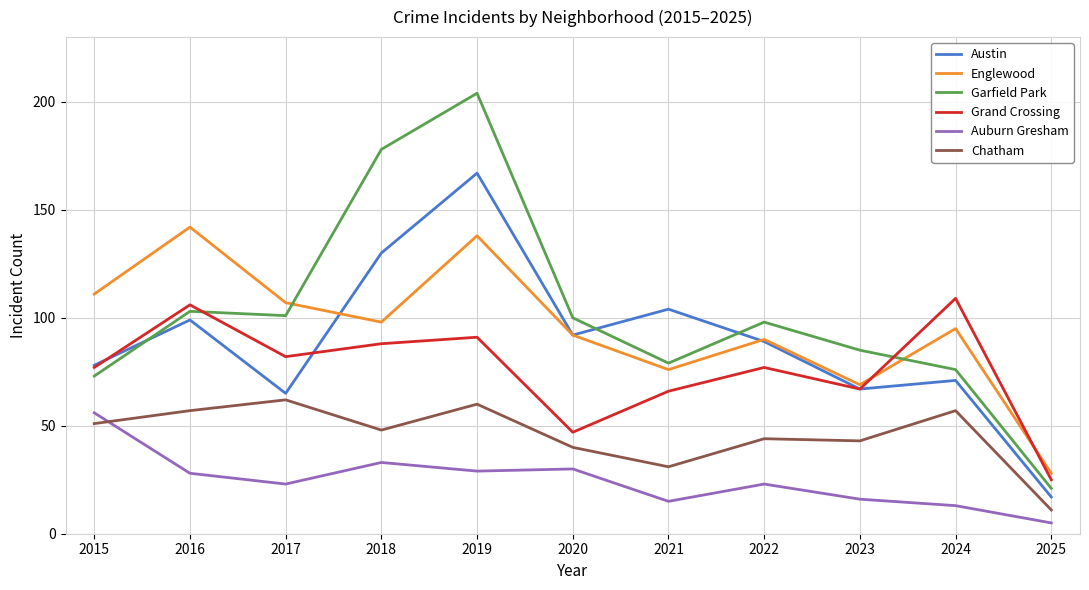

The value of Garfield Park at 2016 is 145. True or false?

False